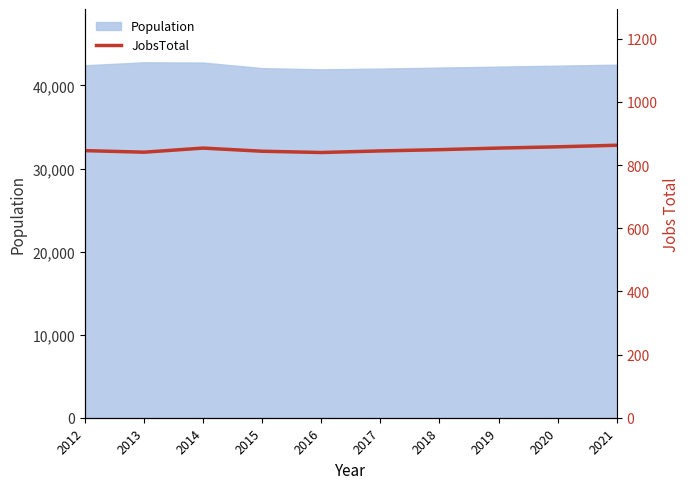

True or false: Population has a value of 42755 at 2014.

True